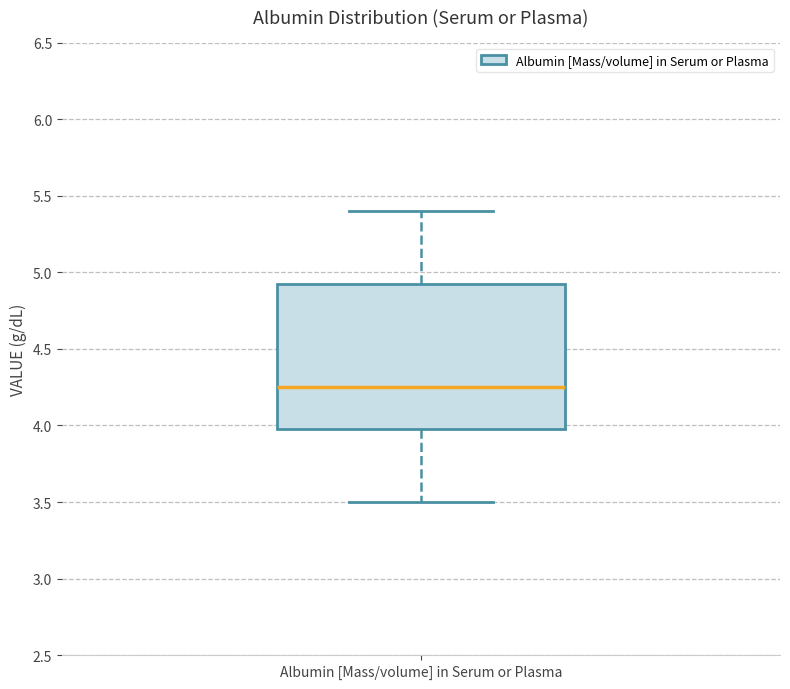

Read this box plot against the y-axis: the position of the median line, the range covered by the box, and the ends of both whiskers. The values are not printed on the chart, so give them approximately, as read against the axis.

median 4.25, box 4.00 to 4.95, whiskers 3.50 to 5.40